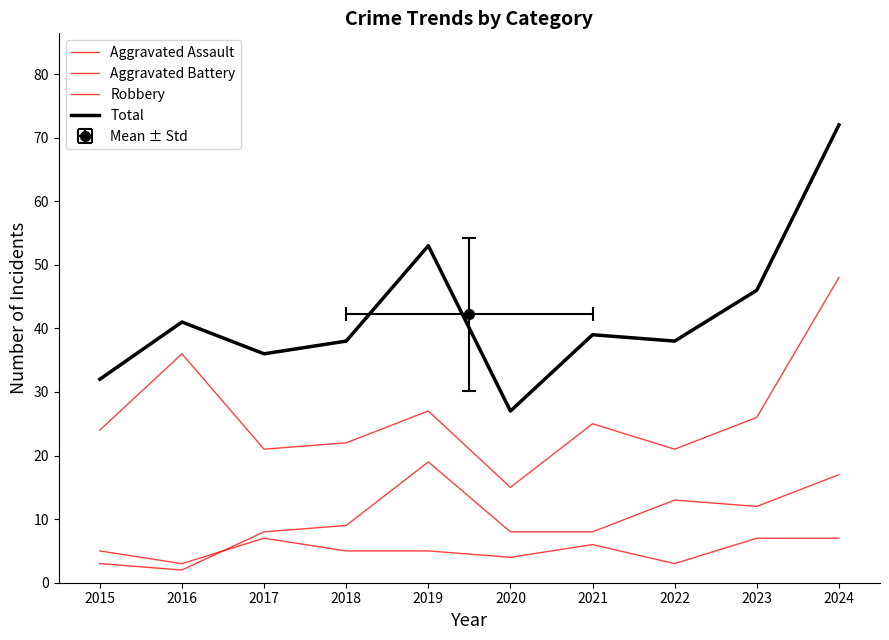

Read the Robbery value at 2020, to the nearest 10.

20